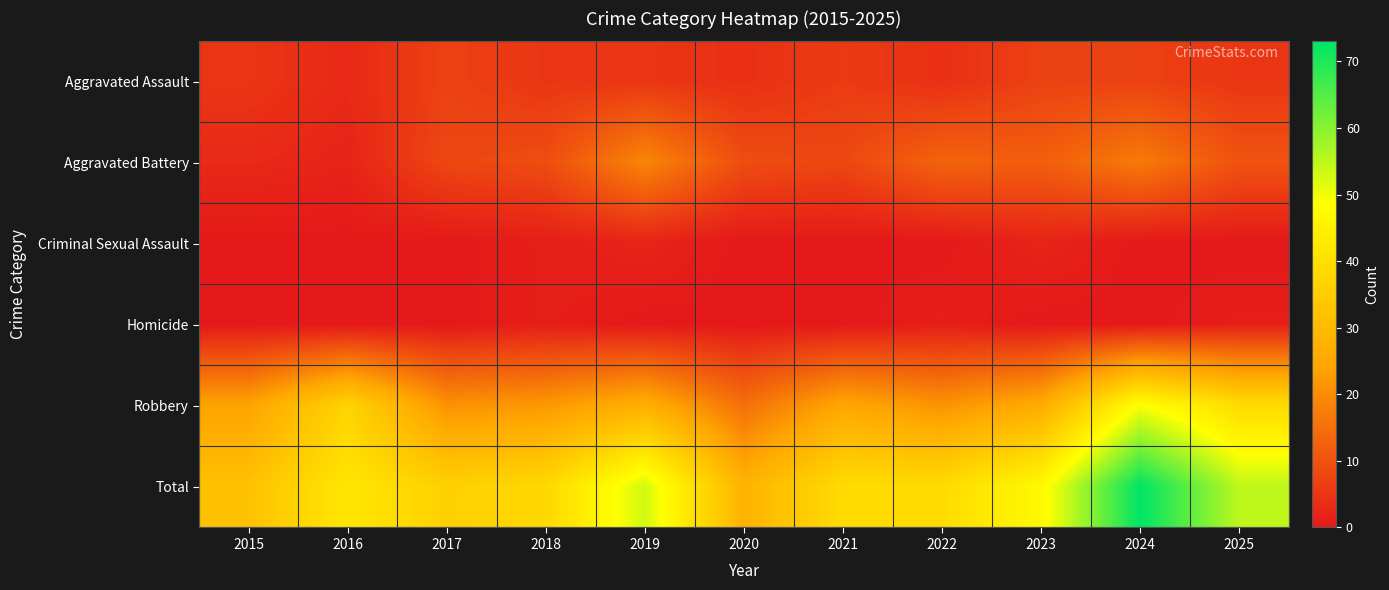

Which has a higher value, 2018 or 2020?

2018